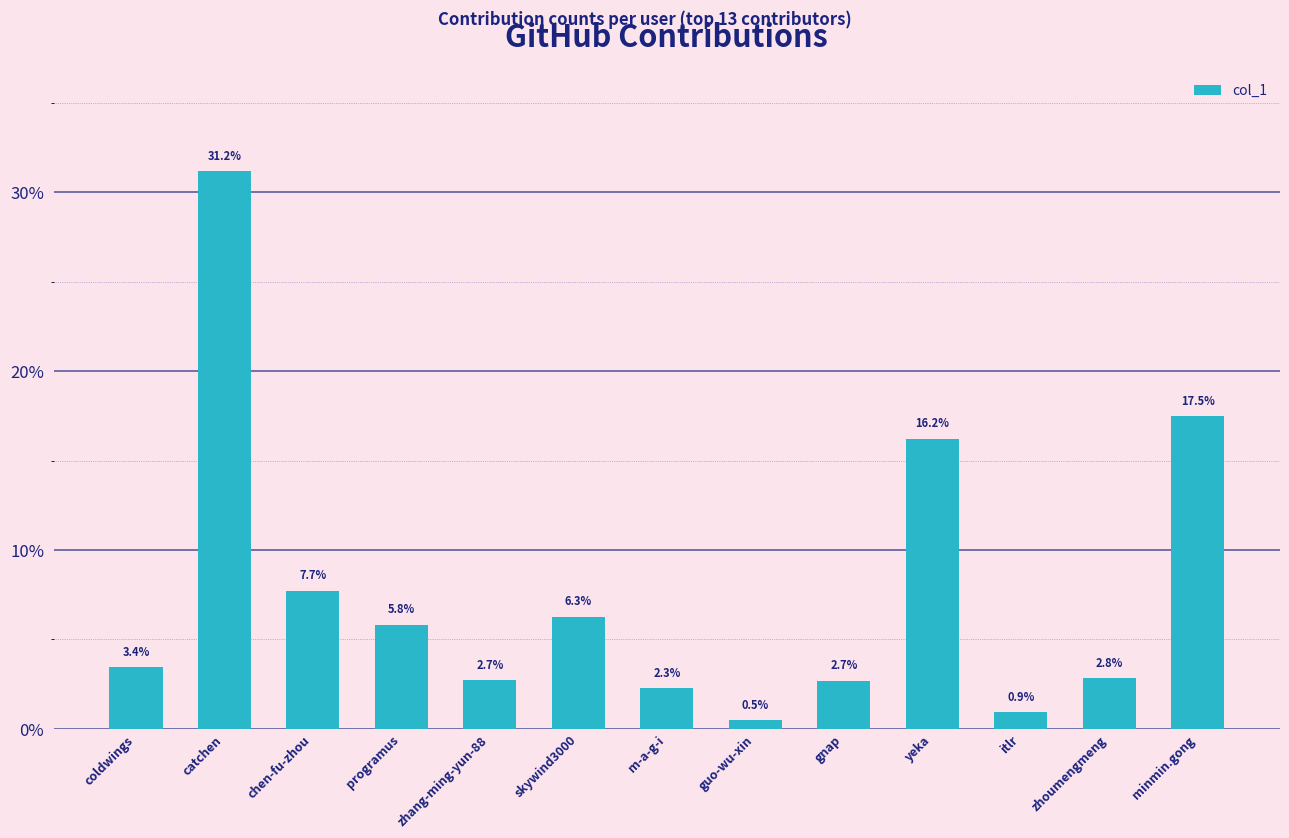

How many values are below 3?

6